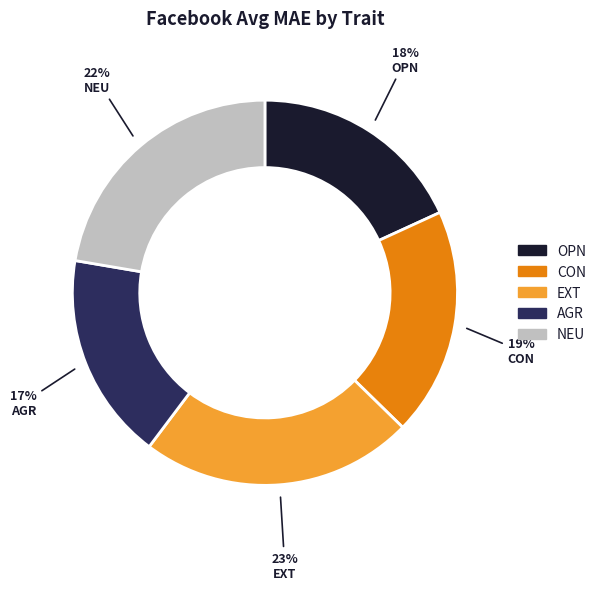

Is the sum of EXT and CON greater than half?

No